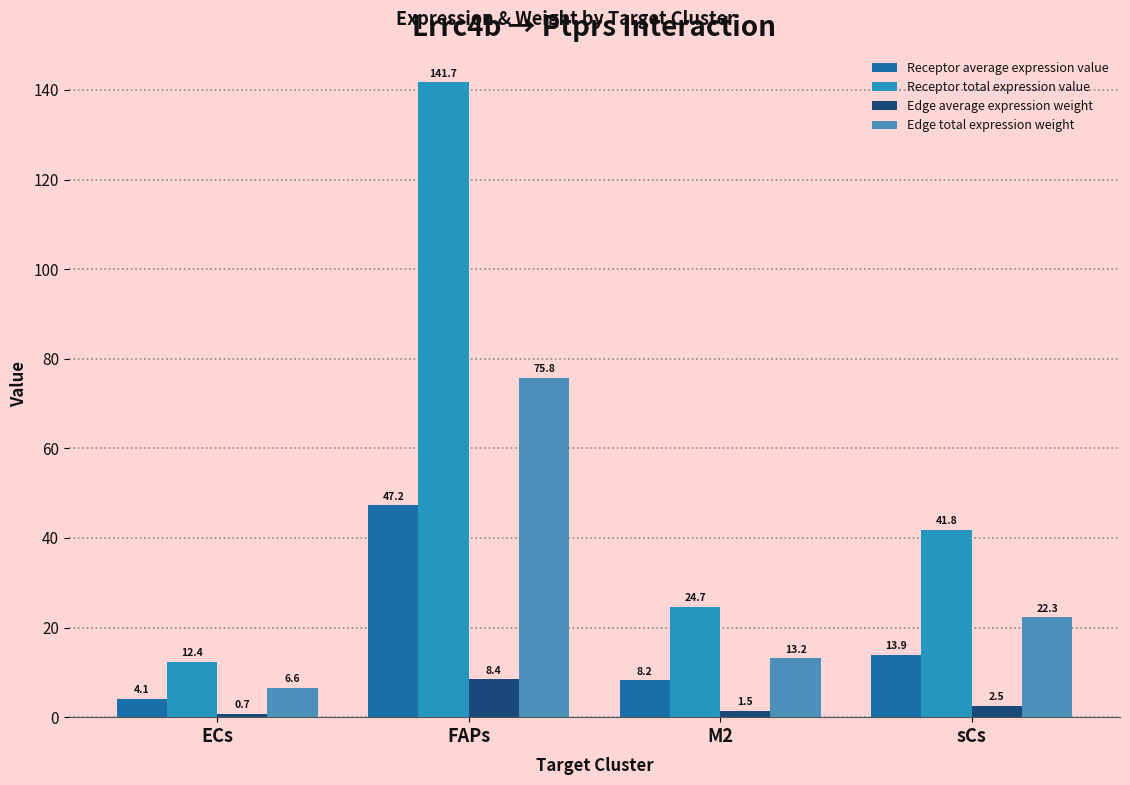

What are all the series names shown in the legend?

Receptor average expression value, Receptor total expression value, Edge average expression weight, Edge total expression weight